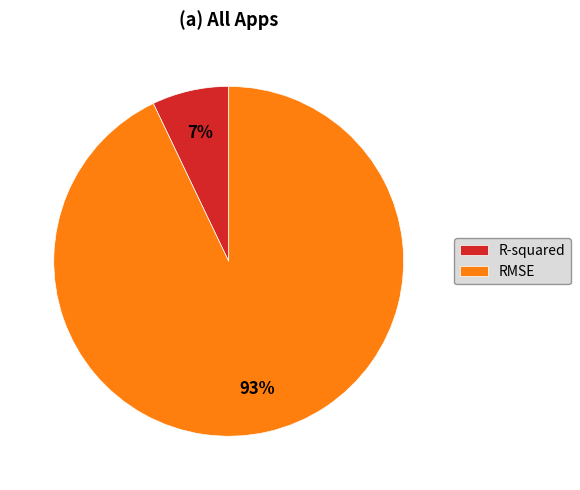

Is it true that RMSE is 93% of the pie?

True